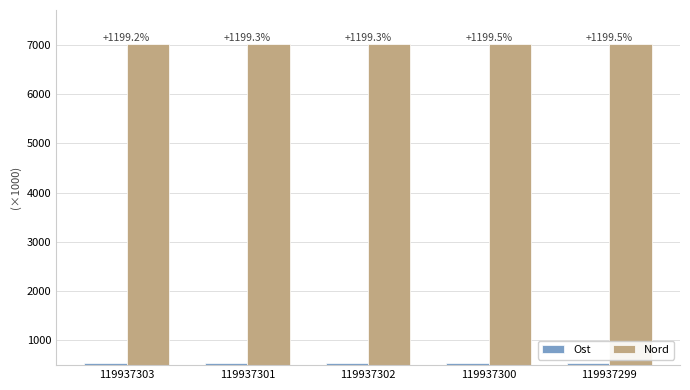

What is the greatest value displayed?

7020.5